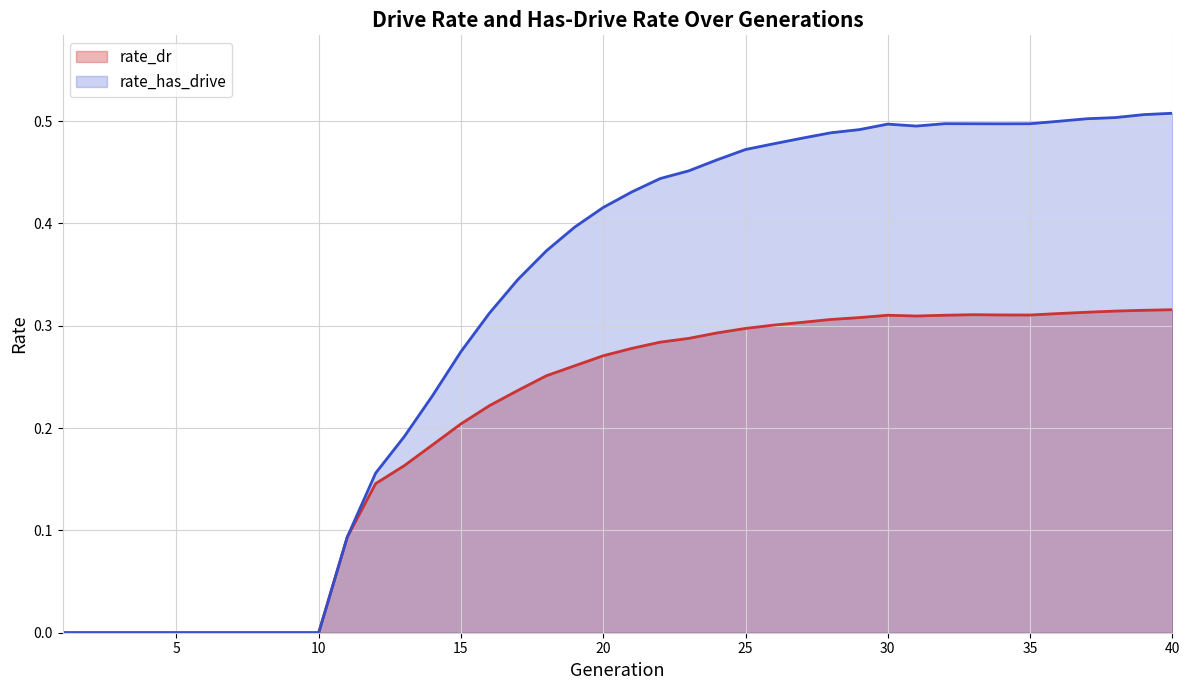

What is the greatest value displayed?

0.5